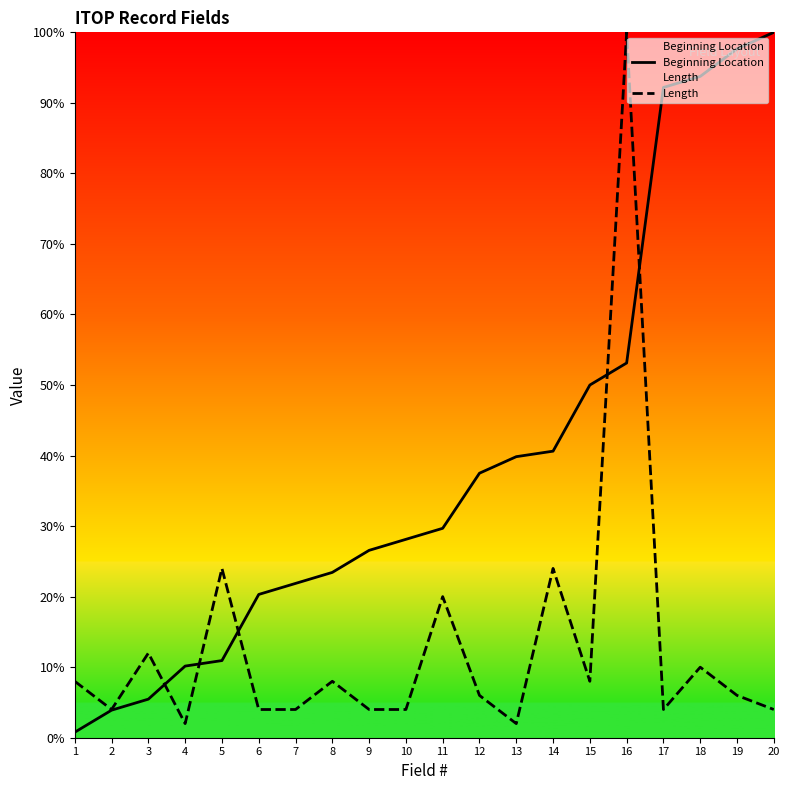

How many series are shown in this chart?

2